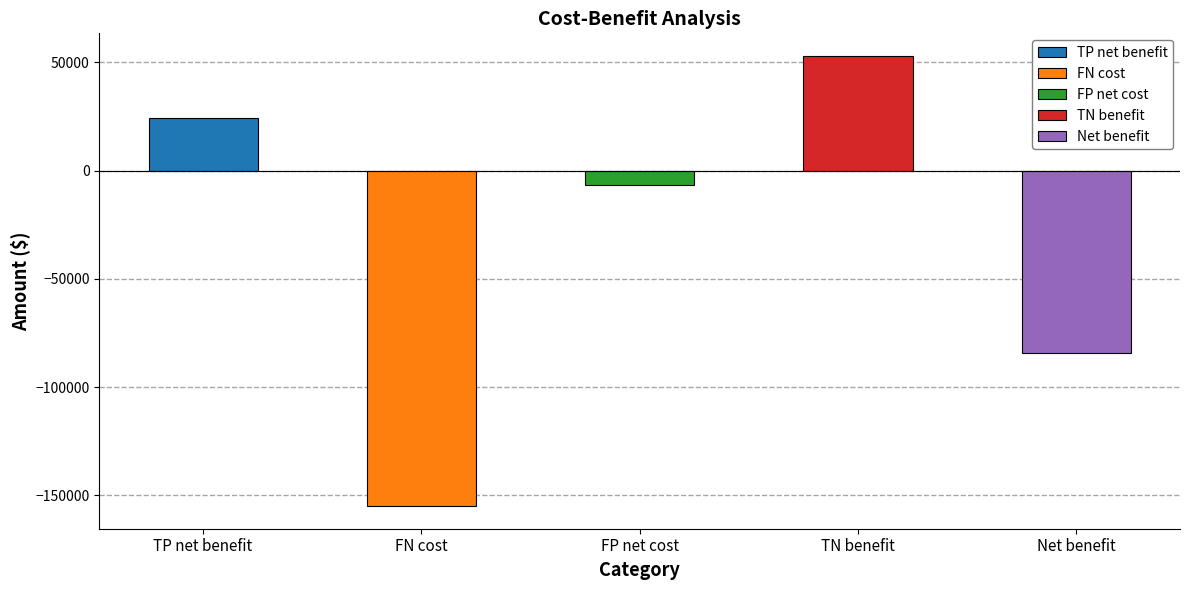

At which label is the value closest to -51000?

Net benefit